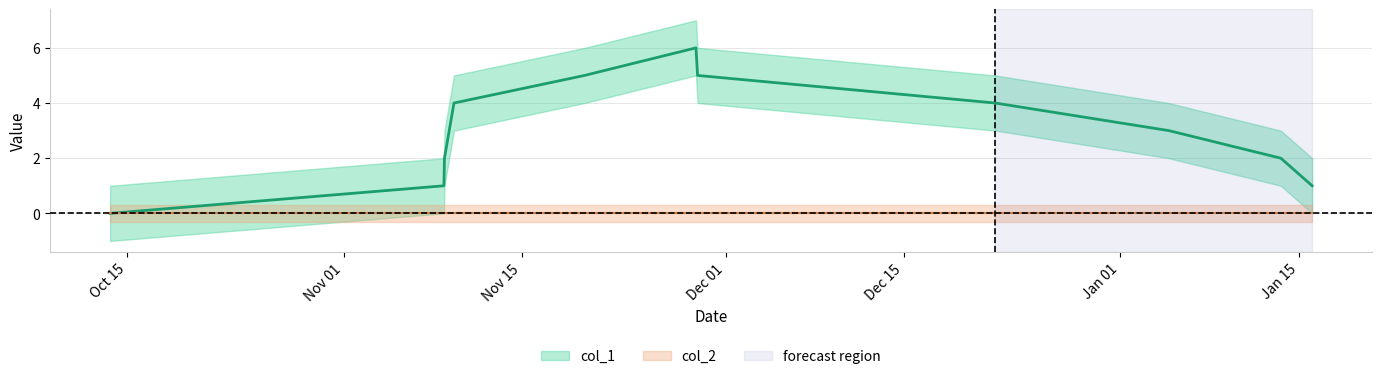

Rank the categories by value from highest to lowest.

1543421295, 1542665266, 1543432097, 1541779638, 1545451725, 1546628891, 1541715153, 1547388530, 1541711464, 1547600933, 1539447268